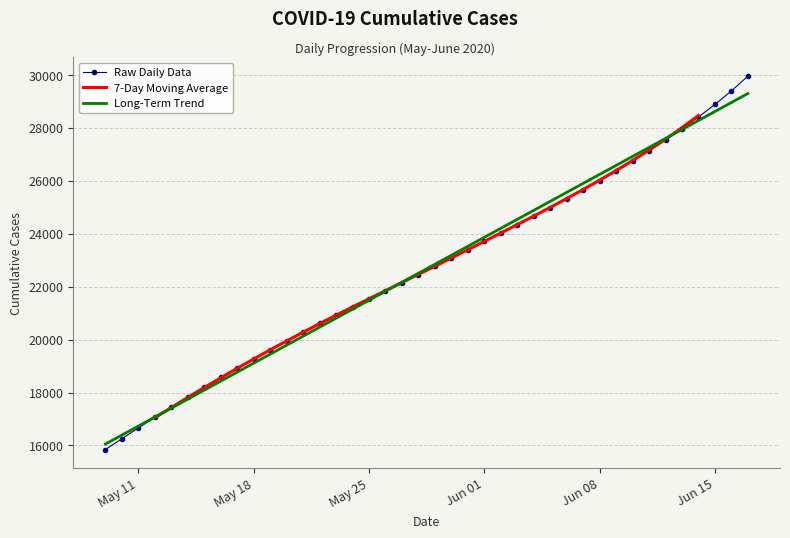

How many intersections are there between 7-Day Moving Average and Long-Term Trend?

3